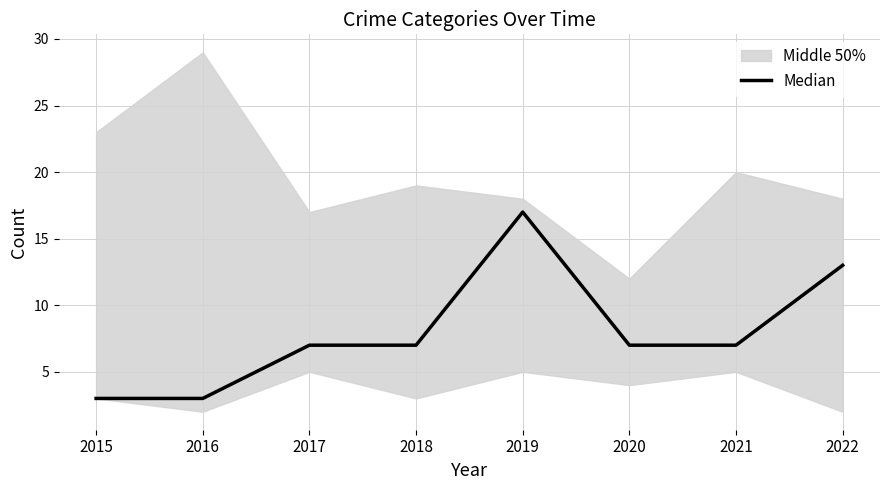

How many interior local peaks (higher than both neighbors) does the data have?

1